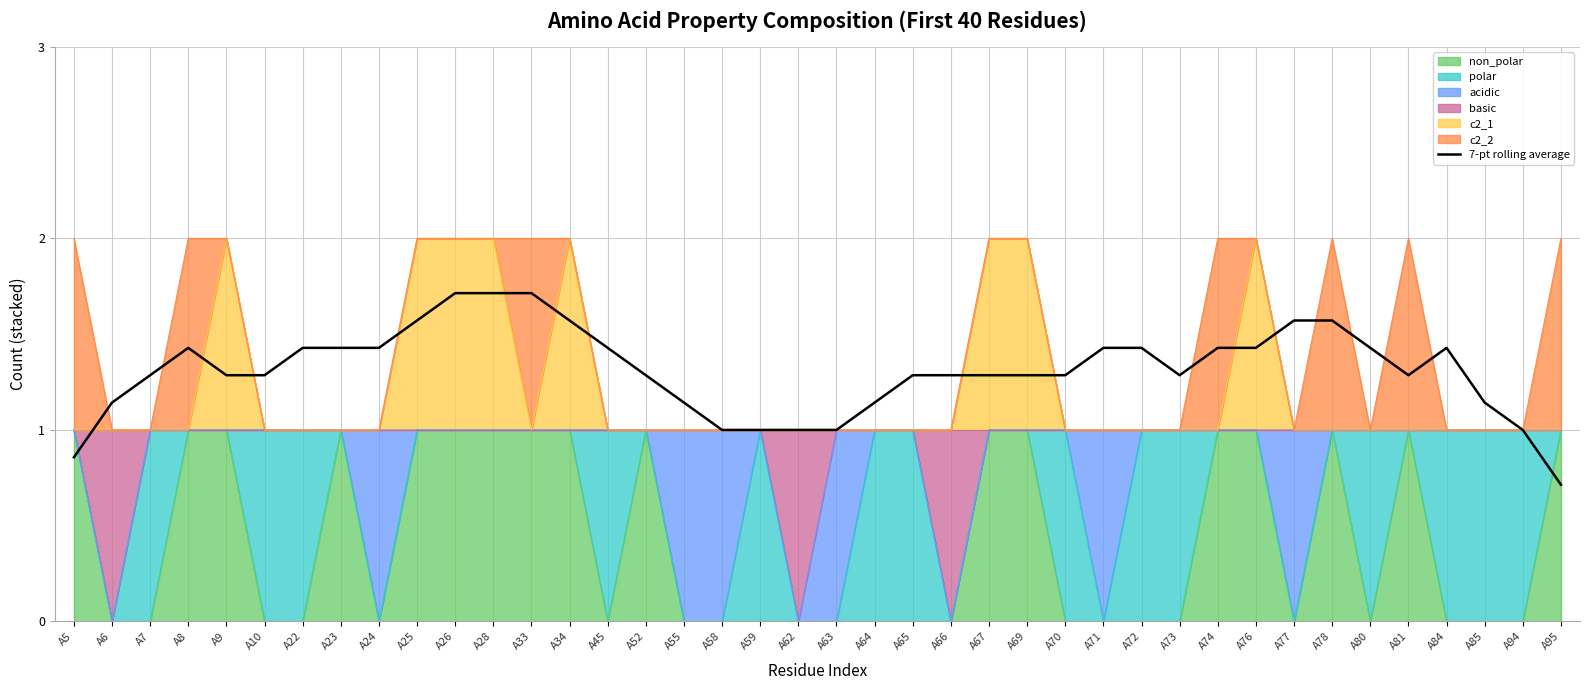

What is the approximate value at A77?

1.6